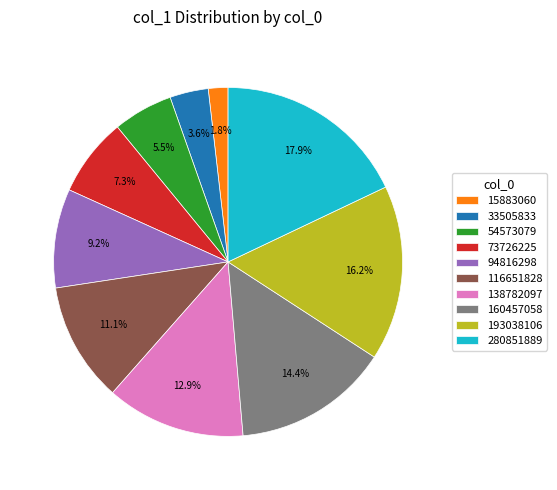

To the nearest percent, what is the average slice percentage?

10%